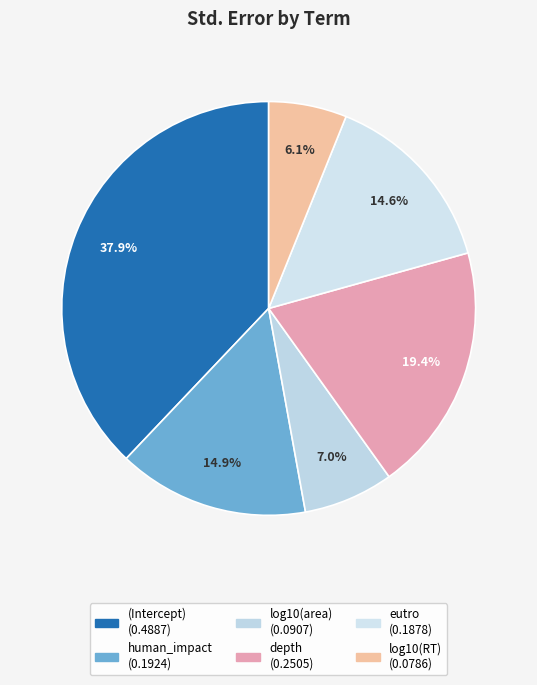

How many segments does this pie chart have?

6